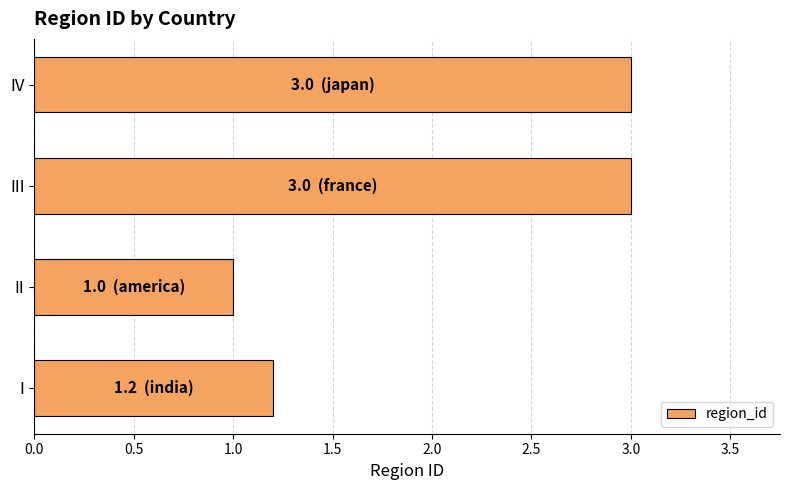

What is the sum of all values?

8.2